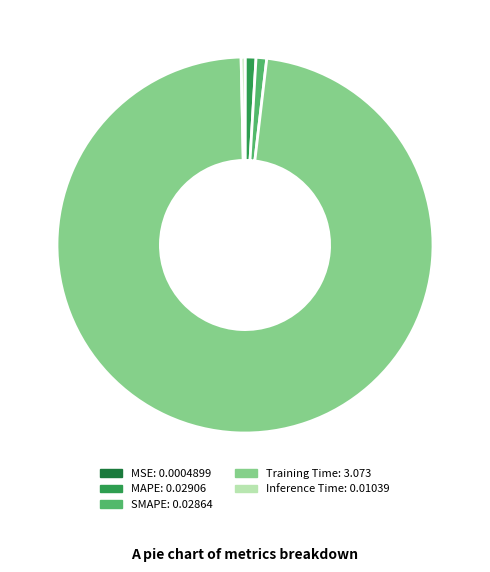

The MAPE: 0.02906 slice represents 1% of the pie. True or false?

True